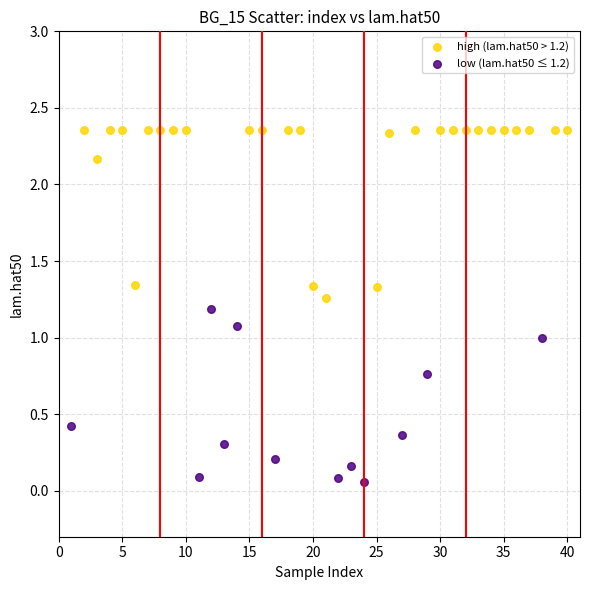

Which series contains the lowest Y value?

low (lam.hat50 ≤ 1.2)